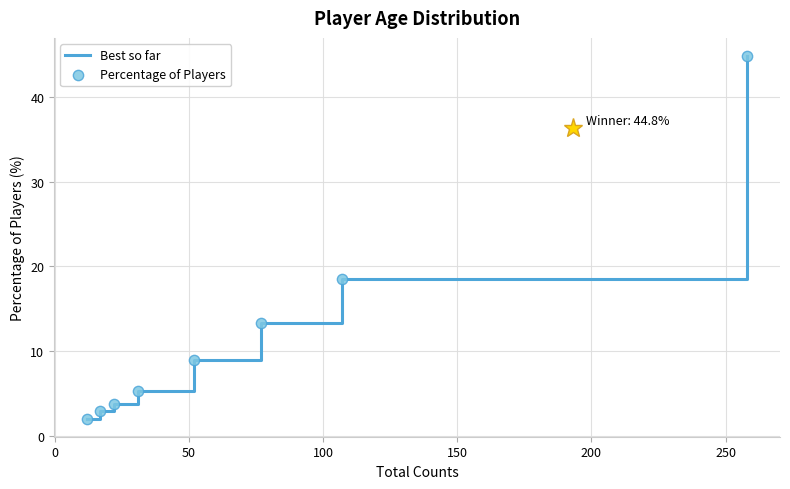

What is the average value?

12.5